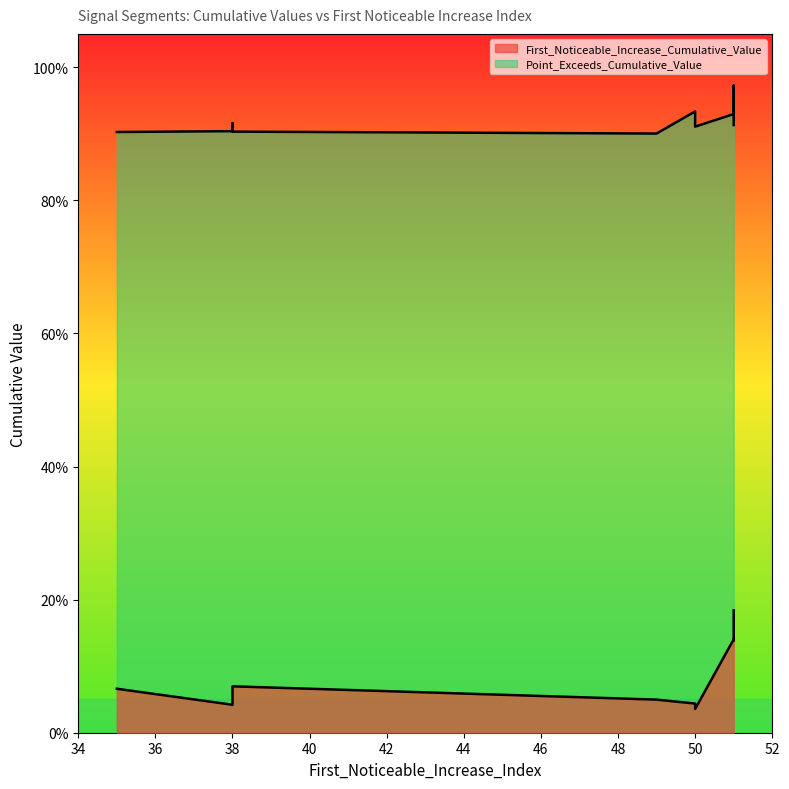

The First_Noticeable_Increase_Cumulative_Value series shows 0.1 at 51. True or false?

True